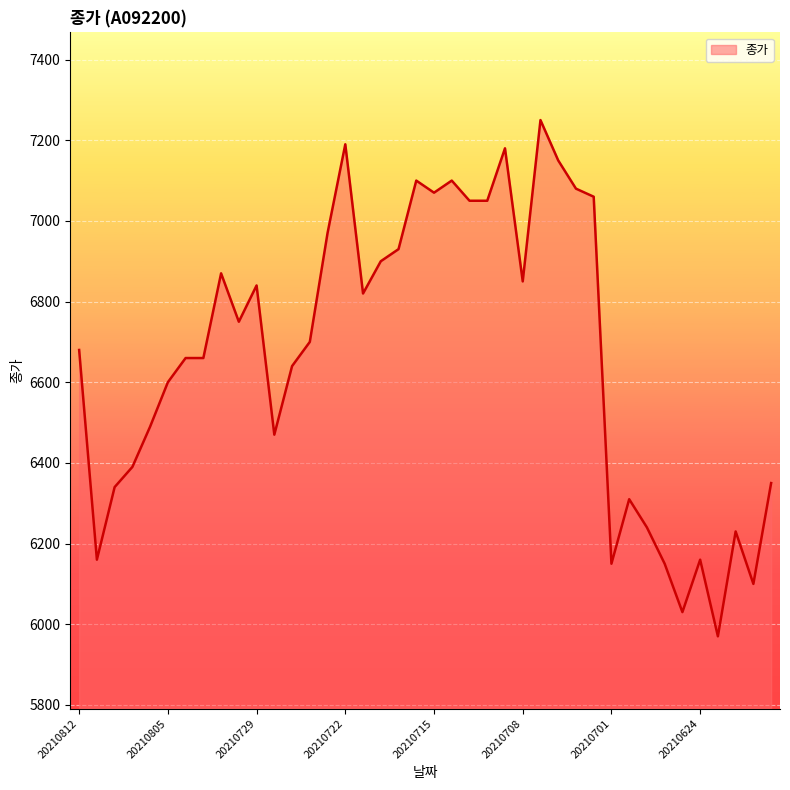

Reading left to right, list all the values displayed in this chart.

6680	6160	6340	6390	6490	6600	6660	6660	6870	6750	6840	6470	6640	6700	6970	7190	6820	6900	6930	7100	7070	7100	7050	7050	7180	6850	7250	7150	7080	7060	6150	6310	6240	6150	6030	6160	5970	6230	6100	6350